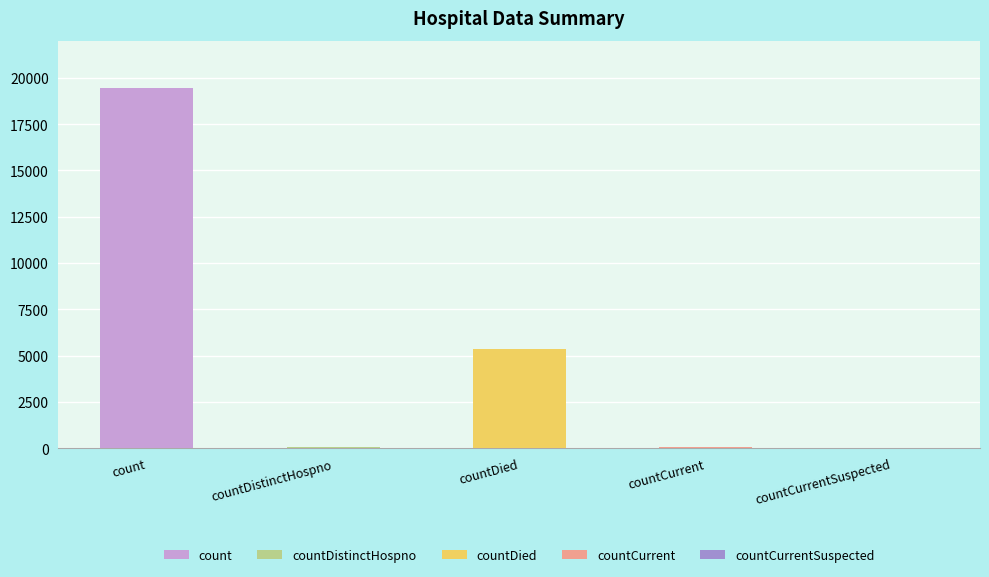

Which label corresponds to the largest value in the chart?

count